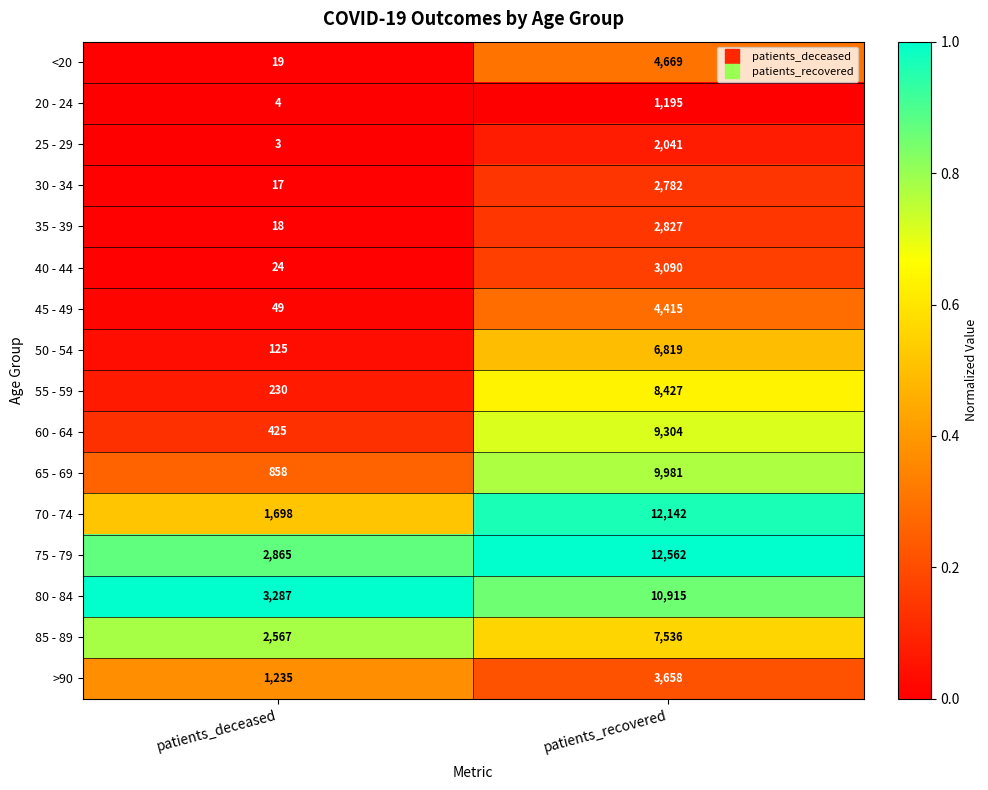

What is the sum of all 20 - 24 values?

1199